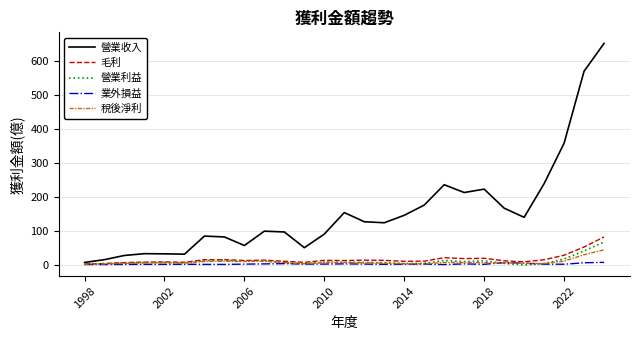

Which series has the widest spread of values?

營業收入